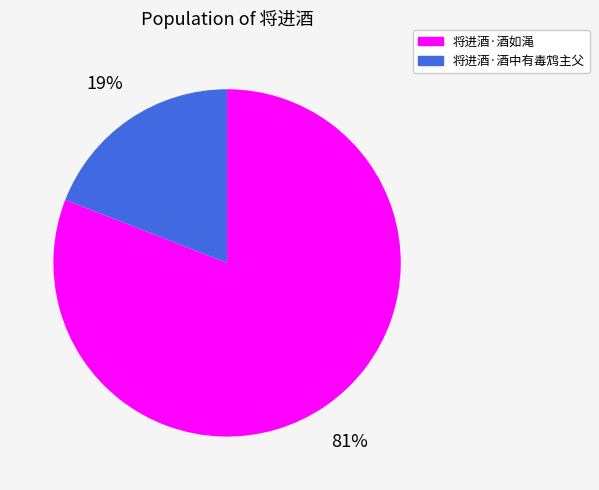

Combined, do 将进酒·酒中有毒鸩主父 and 将进酒·酒如渑 account for over 50%?

Yes